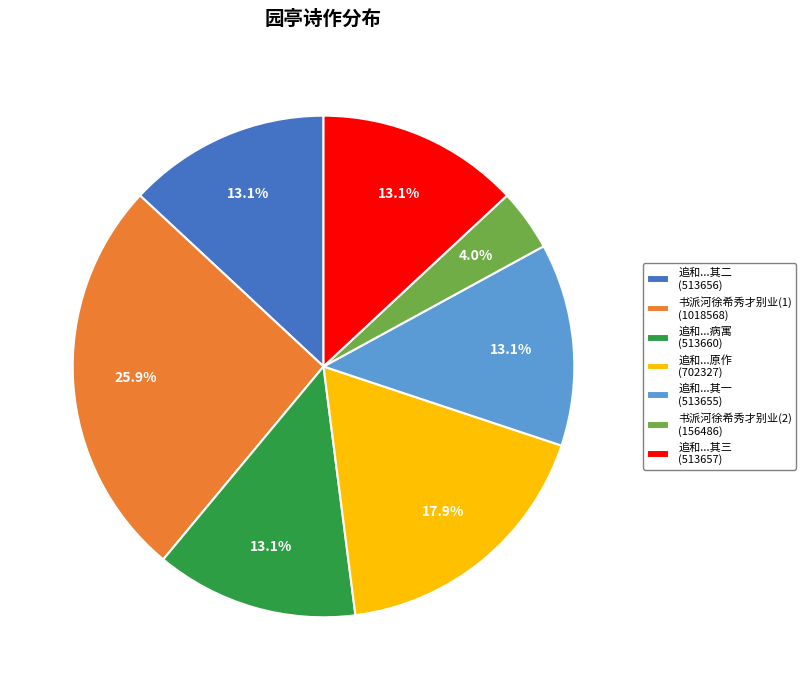

Approximately how many times larger is the value at 追和...其二 (513656) compared to 追和...其一 (513655)?

1.0